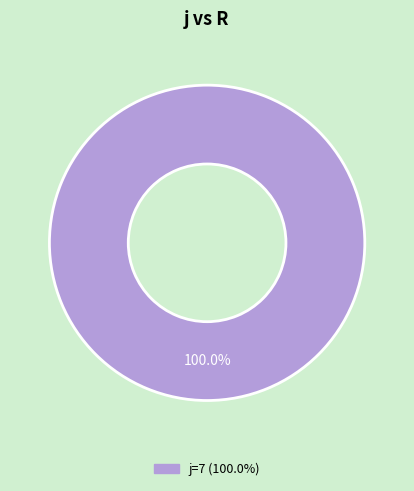

Is there any slice that represents more than half of the pie?

Yes